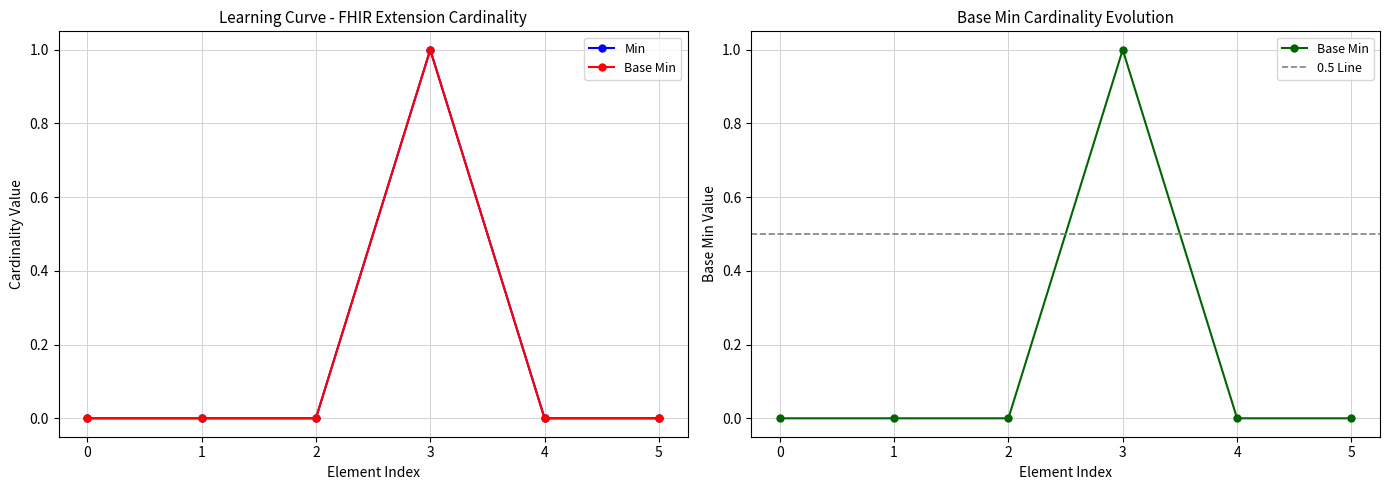

How many interior local peaks does the Min series have?

1